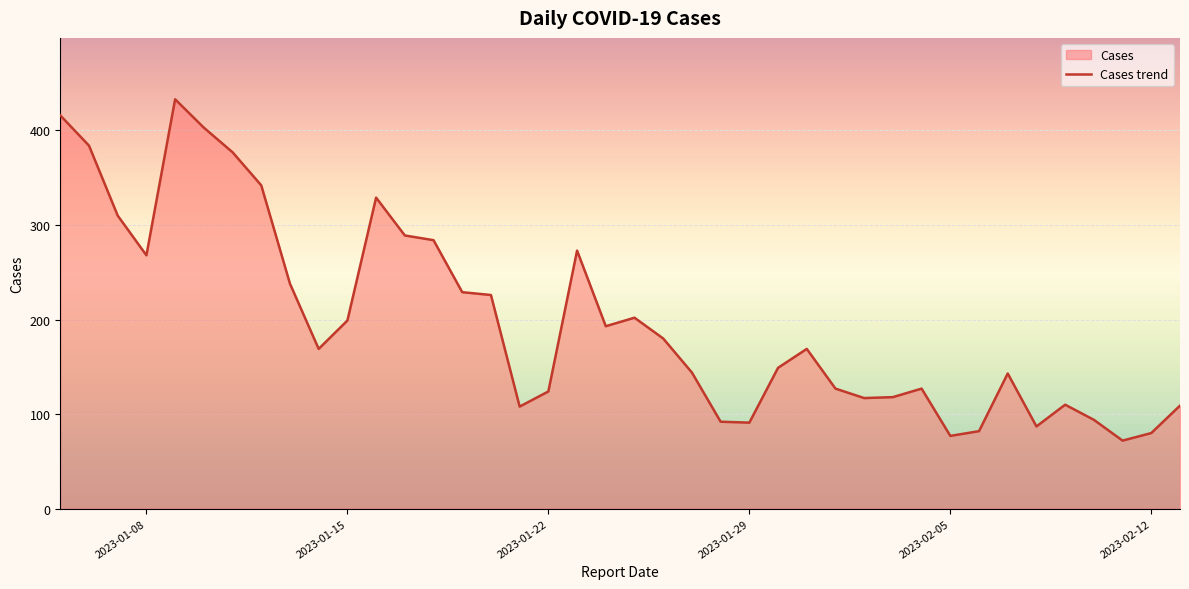

What is the maximum value shown in the chart?

433